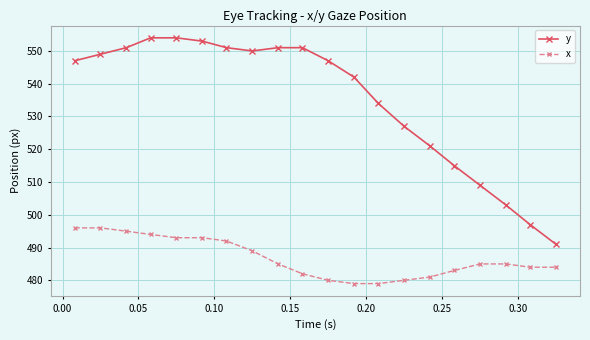

List the series in order of their peak value, lowest first.

x, y